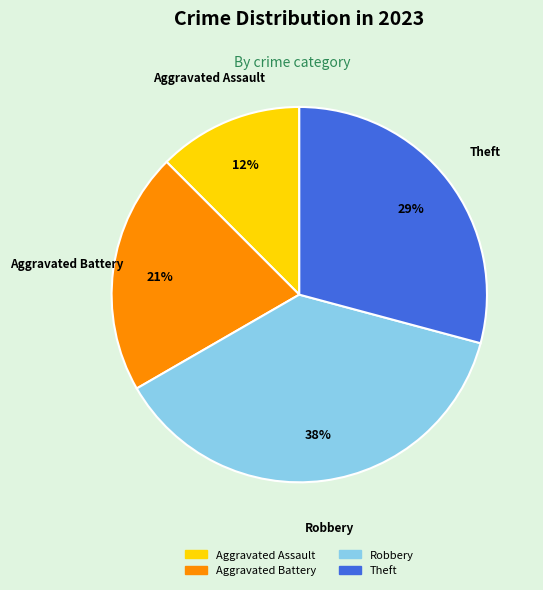

Rank the categories by value from lowest to highest.

Aggravated Assault, Aggravated Battery, Theft, Robbery